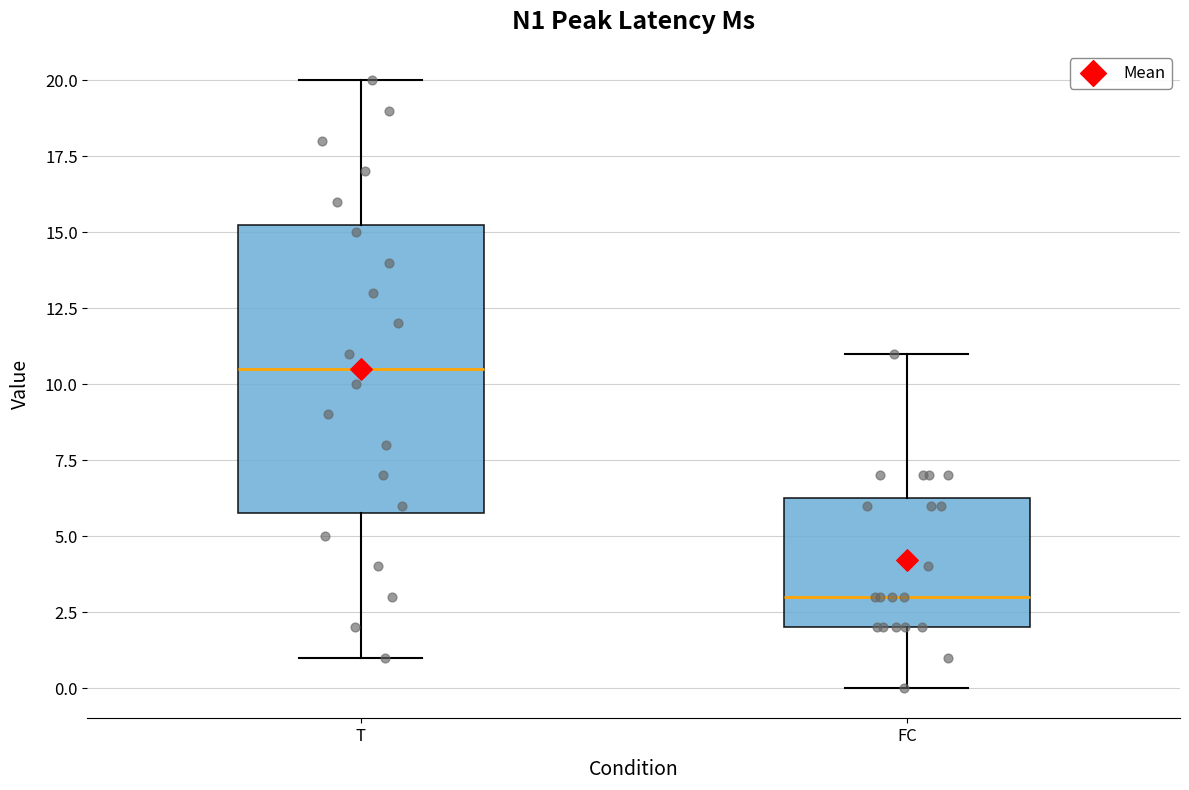

Comparing the boxes themselves (not the whiskers), which one is the tallest?

T